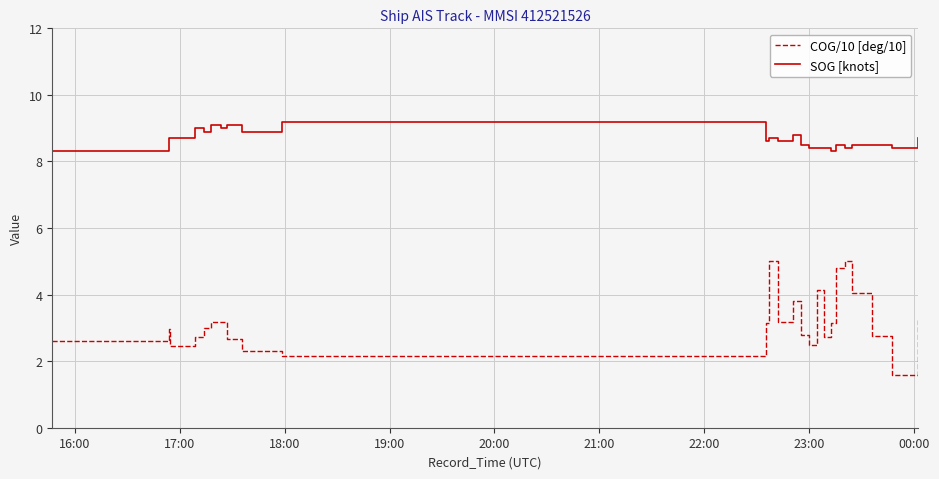

Which series changed the most between 17:00 and 21:00?

SOG [knots]